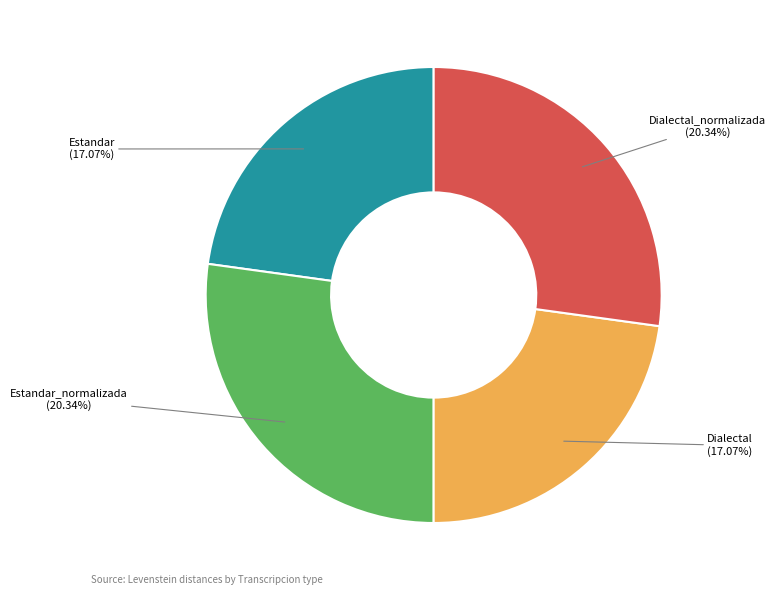

What is the ratio of the value at Dialectal to the value at Dialectal_normalizada?

0.8